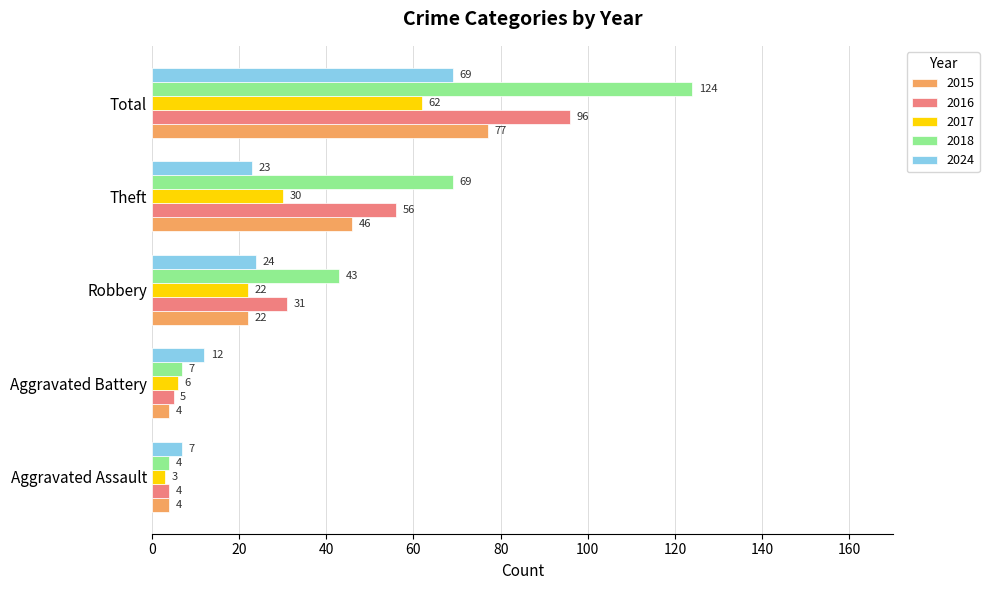

Which series has the widest spread of values?

2018